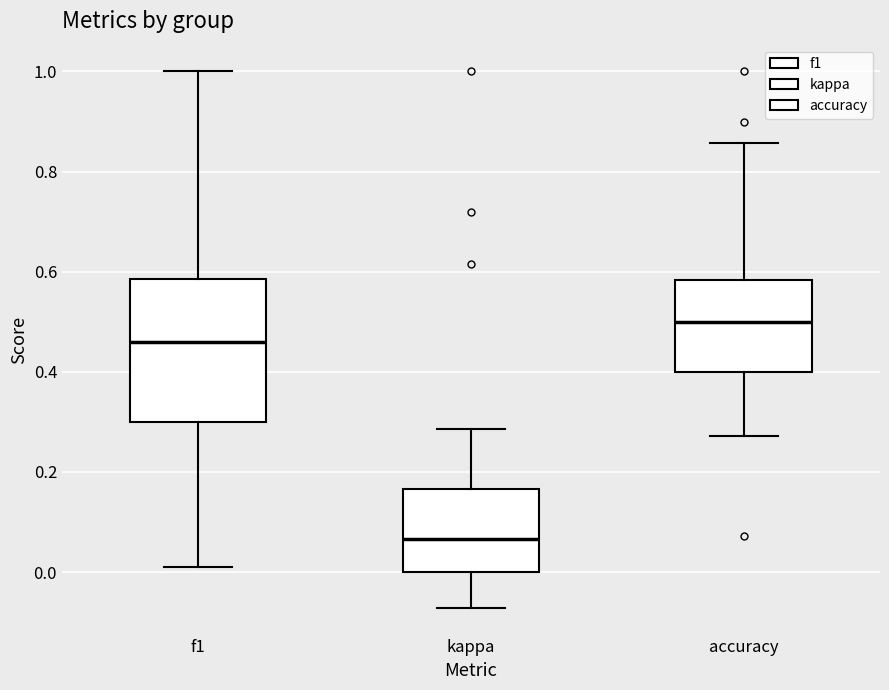

Which box's median line is the highest?

accuracy